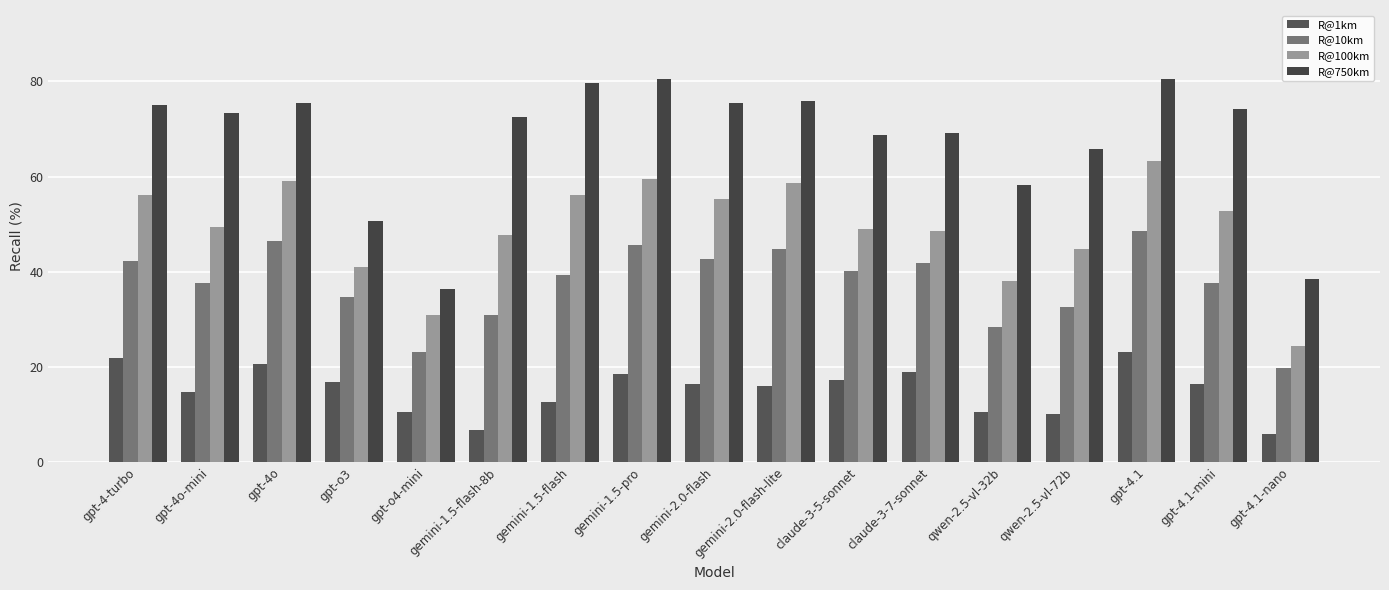

Read the R@750km value at claude-3-7-sonnet.

69.2